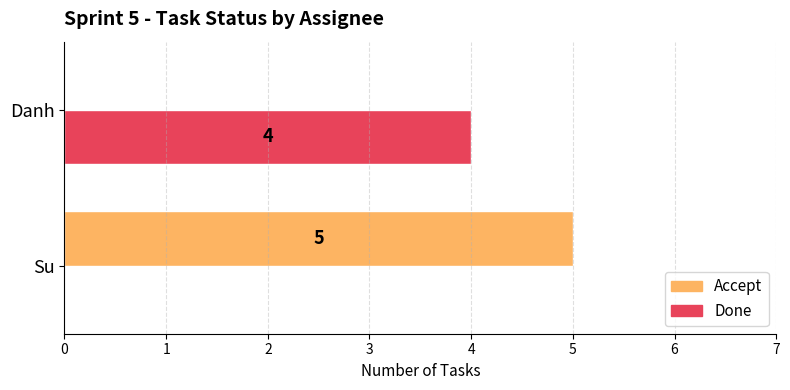

At which label is Accept closest to 2?

Danh